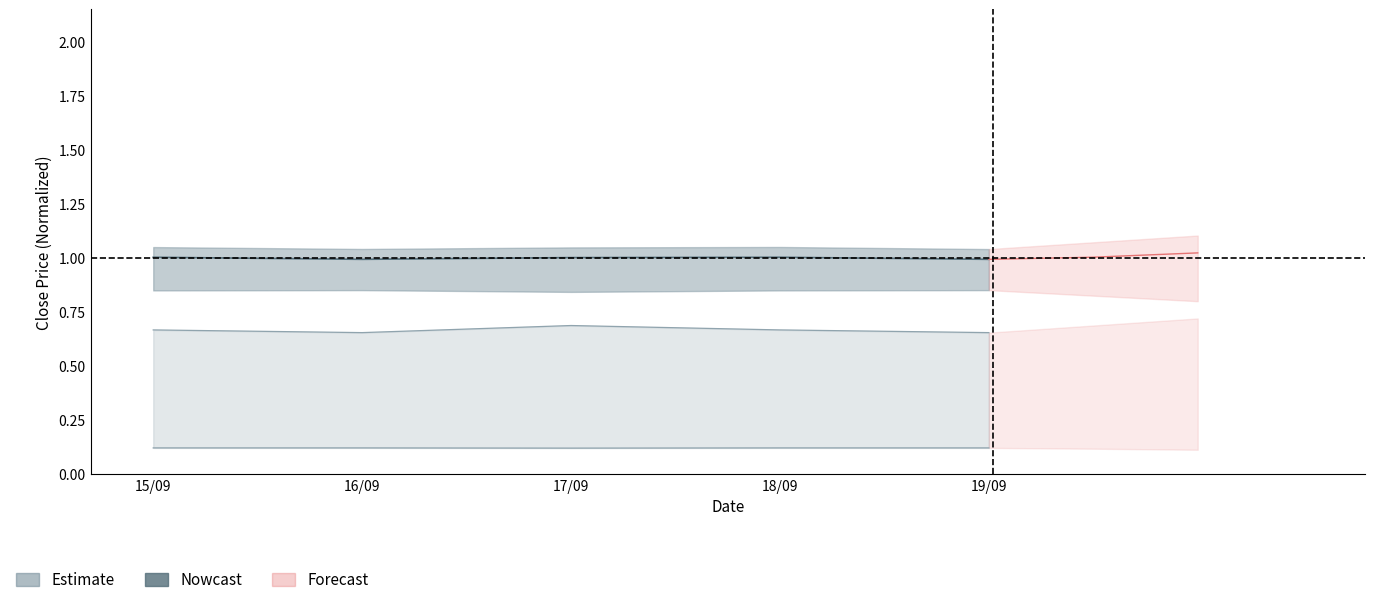

True or false: ITI has a value of 0.1 at 15/09.

True